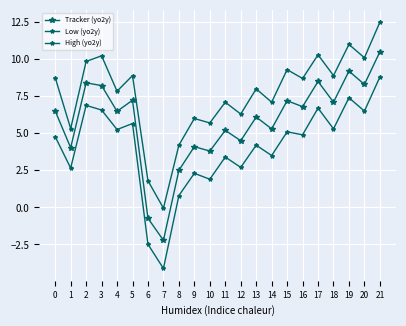

How many positive values does the High (yo2y) series have?

21